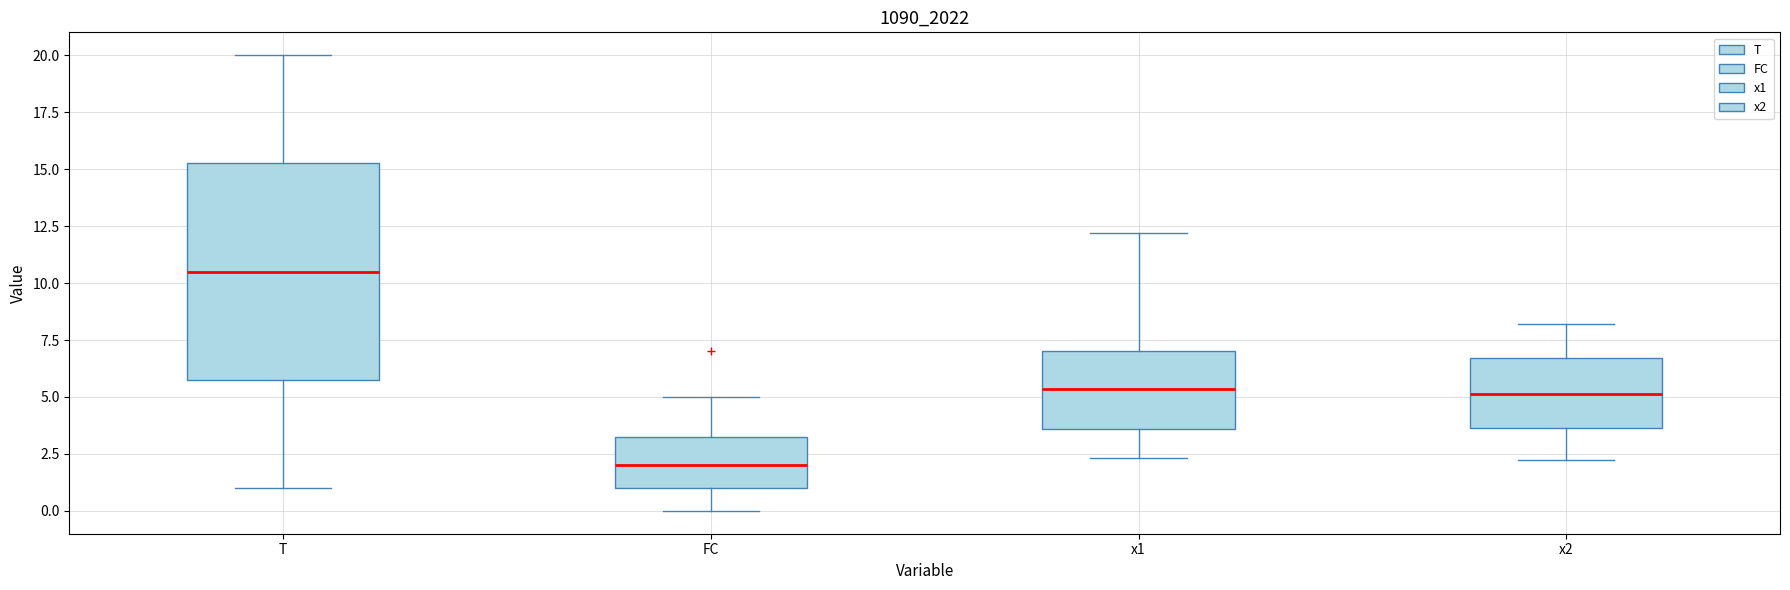

Reading left to right, transcribe this box plot: for each box, give where its median line is, the range the box spans, and where its two whiskers end, as read against the y-axis. The values are not printed on the chart, so give them approximately, as read against the axis.

T: median 10.5, box 6.0 to 15.5, whiskers 1.0 to 20.0
FC: median 2.0, box 1.0 to 3.5, whiskers 0.0 to 5.0
x1: median 5.5, box 3.5 to 7.0, whiskers 2.5 to 12.0
x2: median 5.0, box 3.5 to 6.5, whiskers 2.0 to 8.0